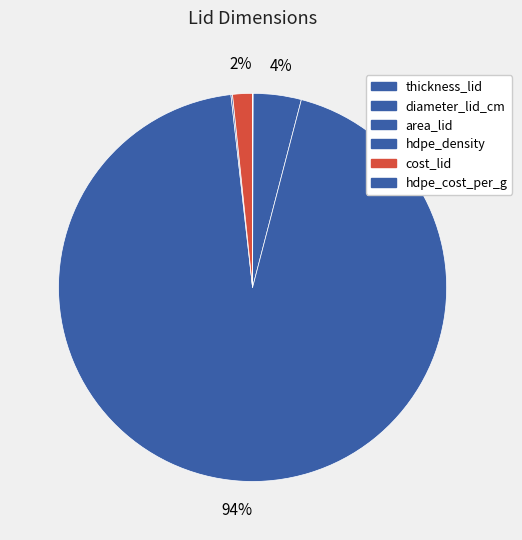

How many segments does this pie chart have?

6